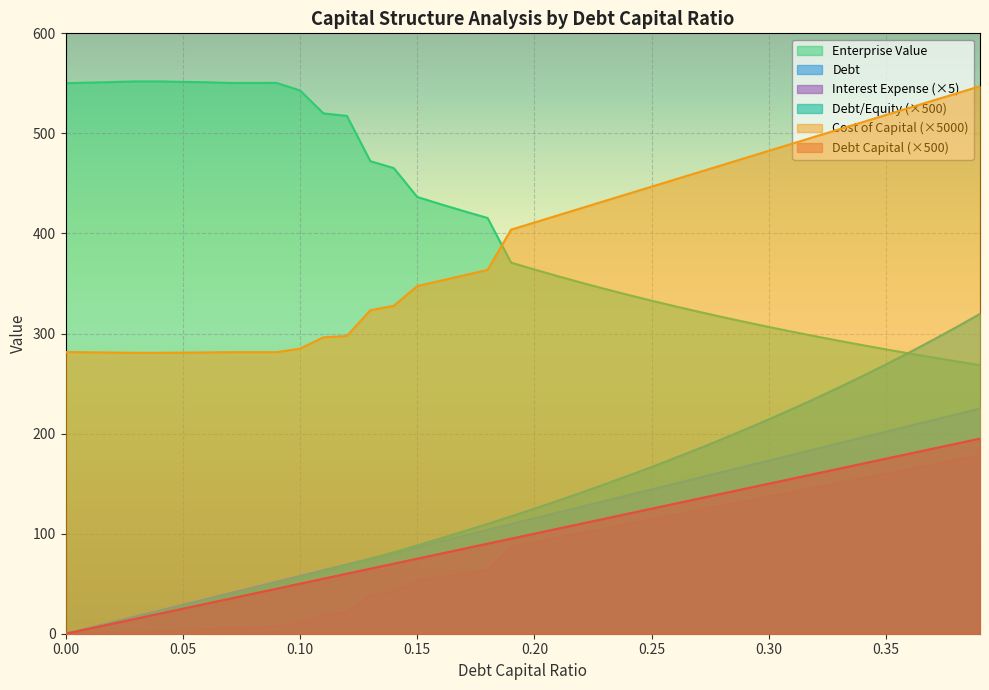

What is the greatest value displayed?

551.9